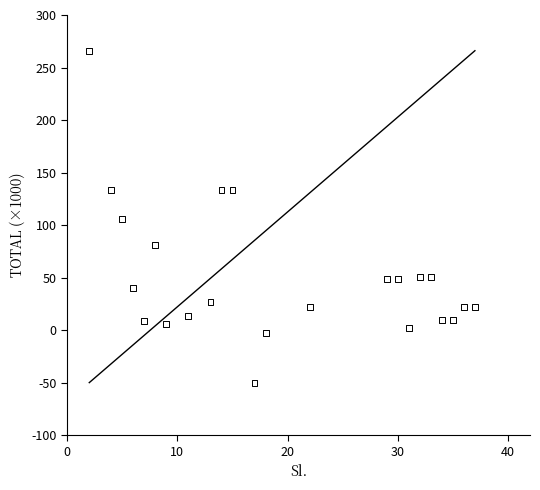

What is the range of X values (max minus min)?

35.0